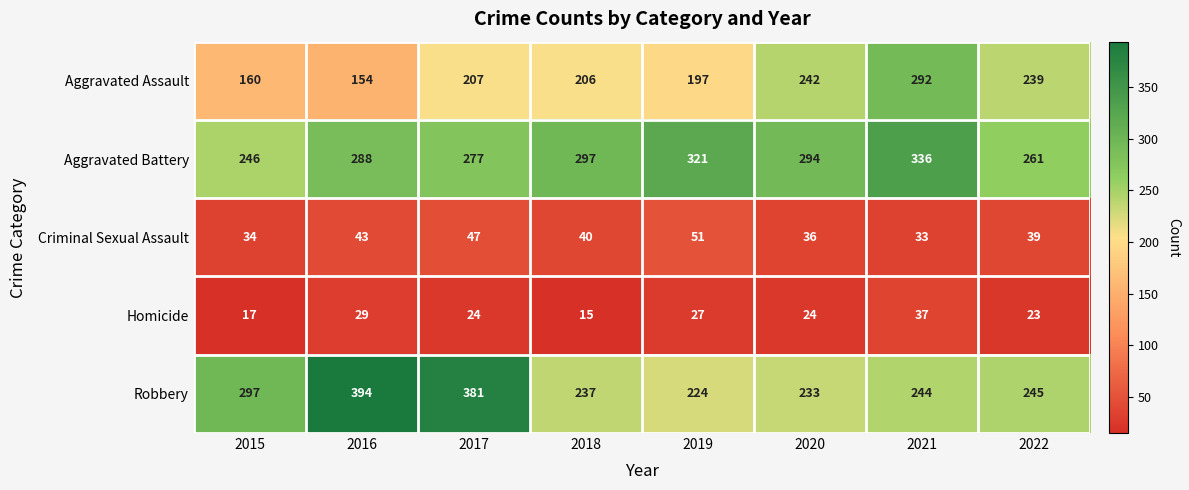

Where does the Criminal Sexual Assault series first go above 40?

2016